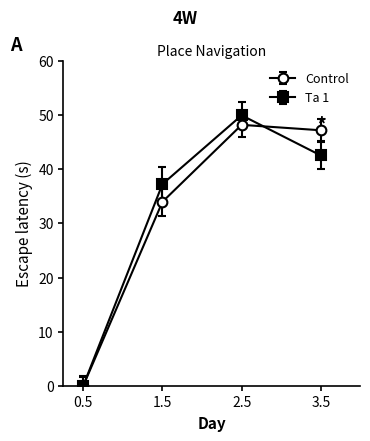

What is the spread (max minus min) of values at 1.5?

3.3